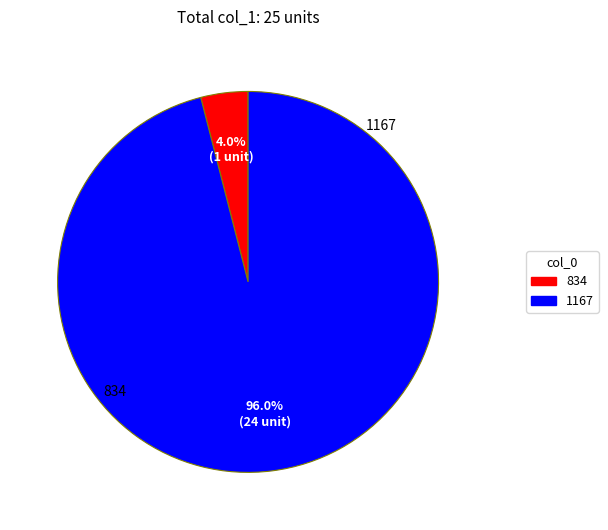

Which category accounts for the majority?

1167